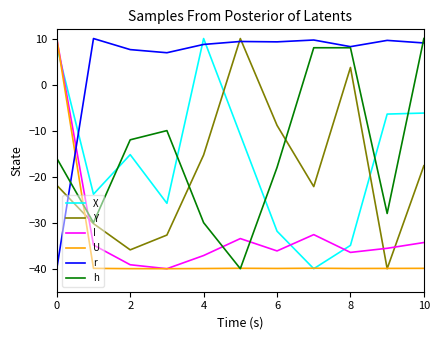

Which series has the largest total across all categories?

r